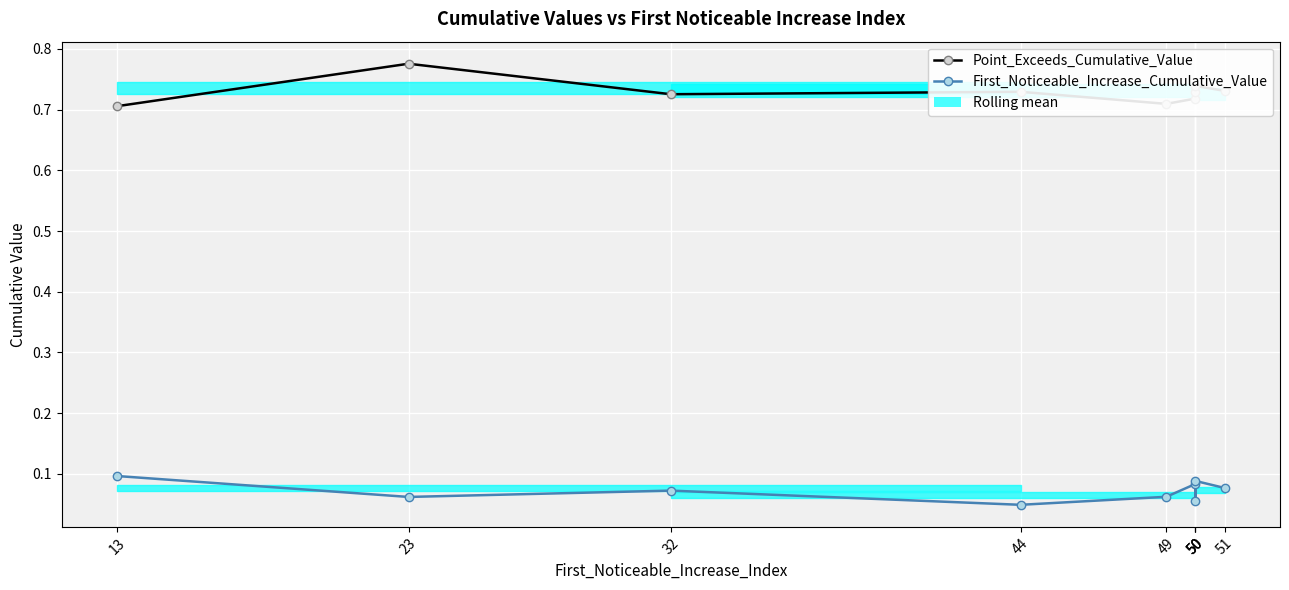

The value of Point_Exceeds_Cumulative_Value at 50 is 0.7. True or false?

True